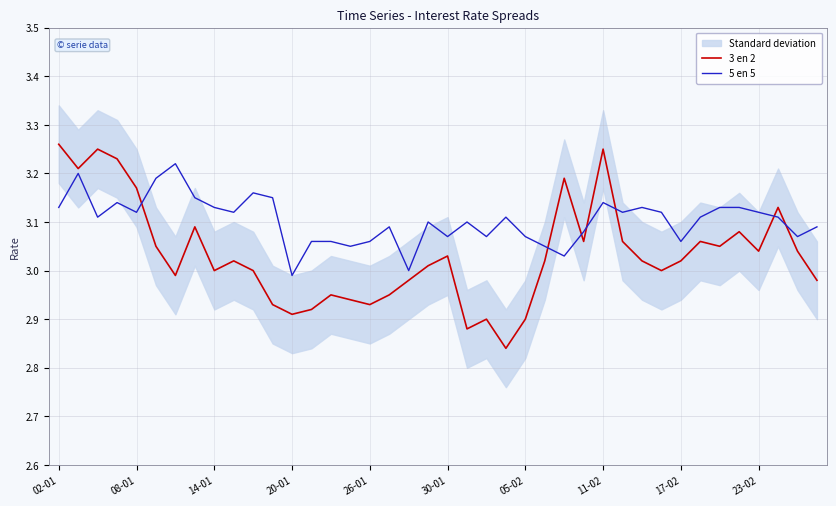

Which series ends up on top after the final intersection of 3 en 2 and 5 en 5?

5 en 5